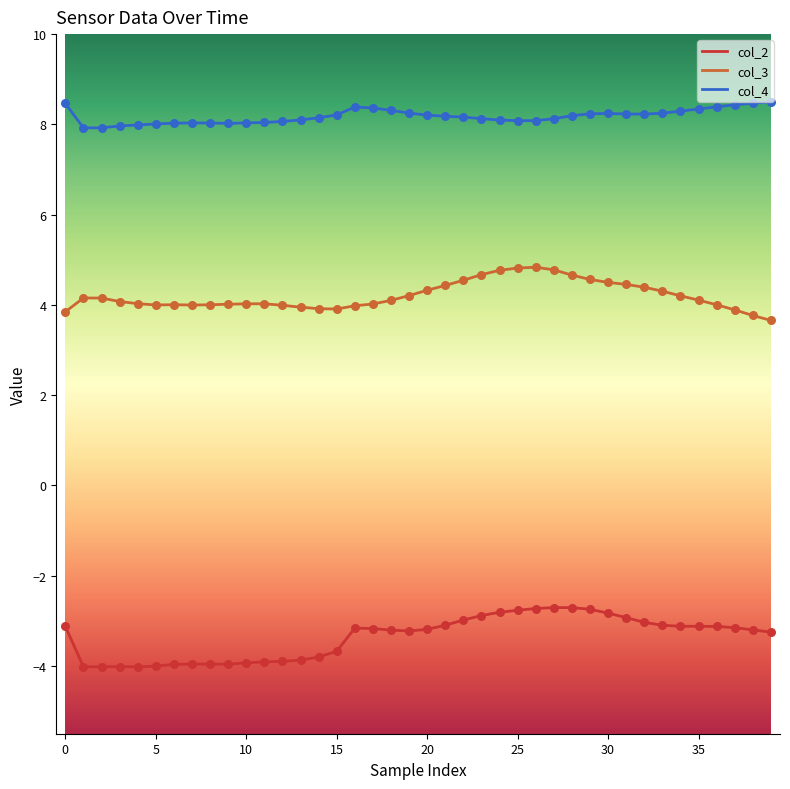

List the series in order of their peak value, highest first.

col_4, col_3, col_2